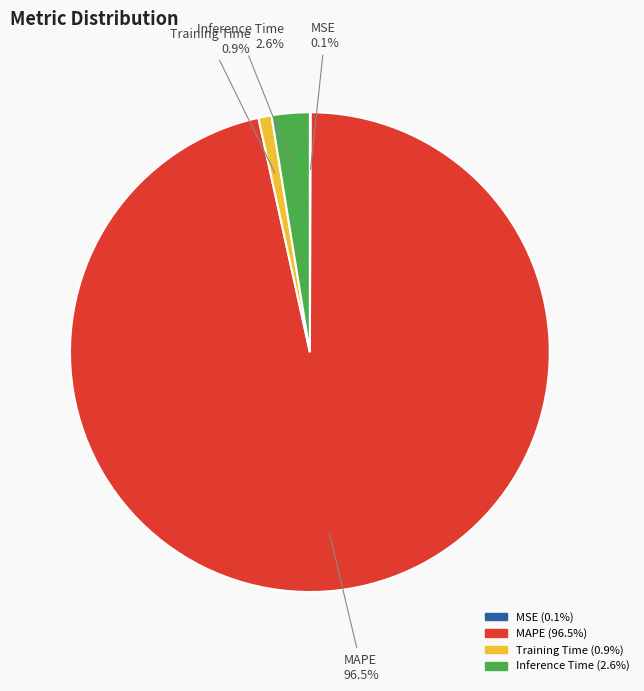

Combined, do Inference Time and Training Time account for over 50%?

No